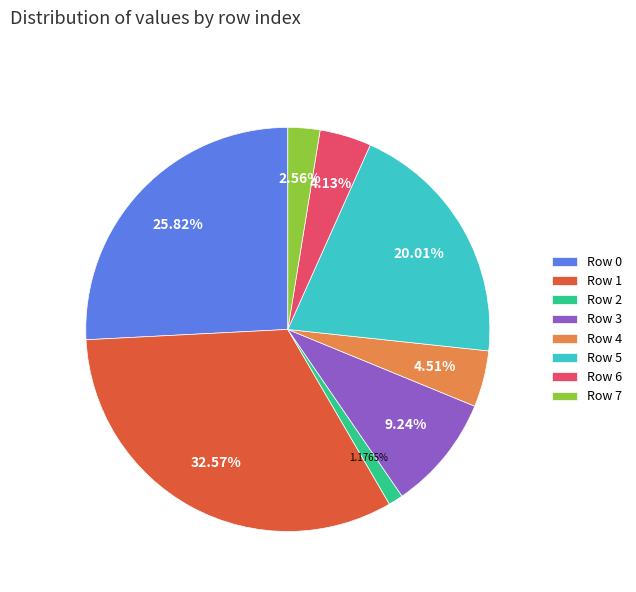

What is the ratio of the value at Row 4 to the value at Row 2?

3.8